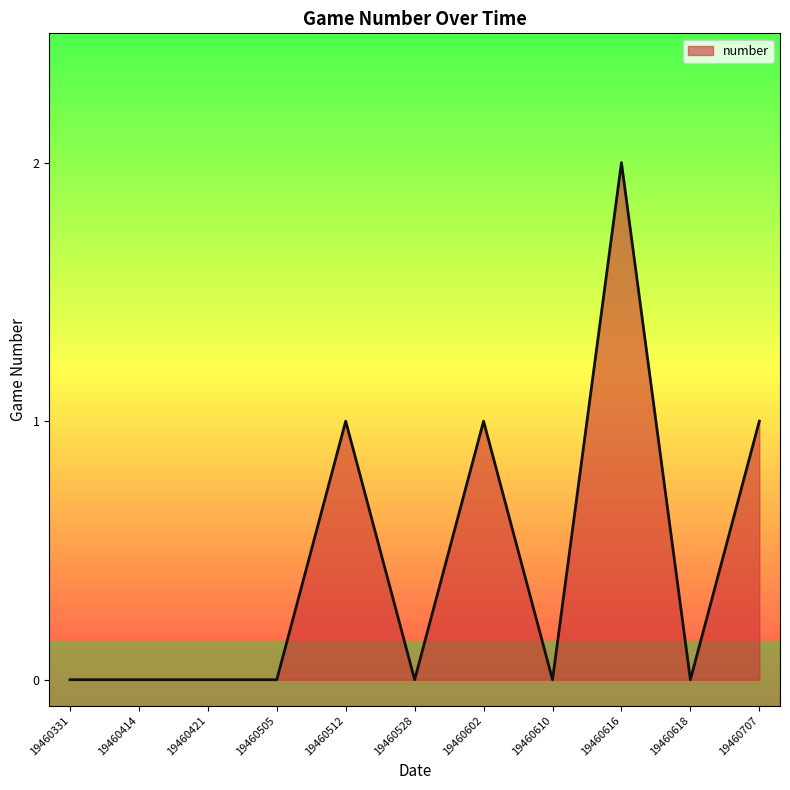

True or false: the data shows 0 at 19460602.

False